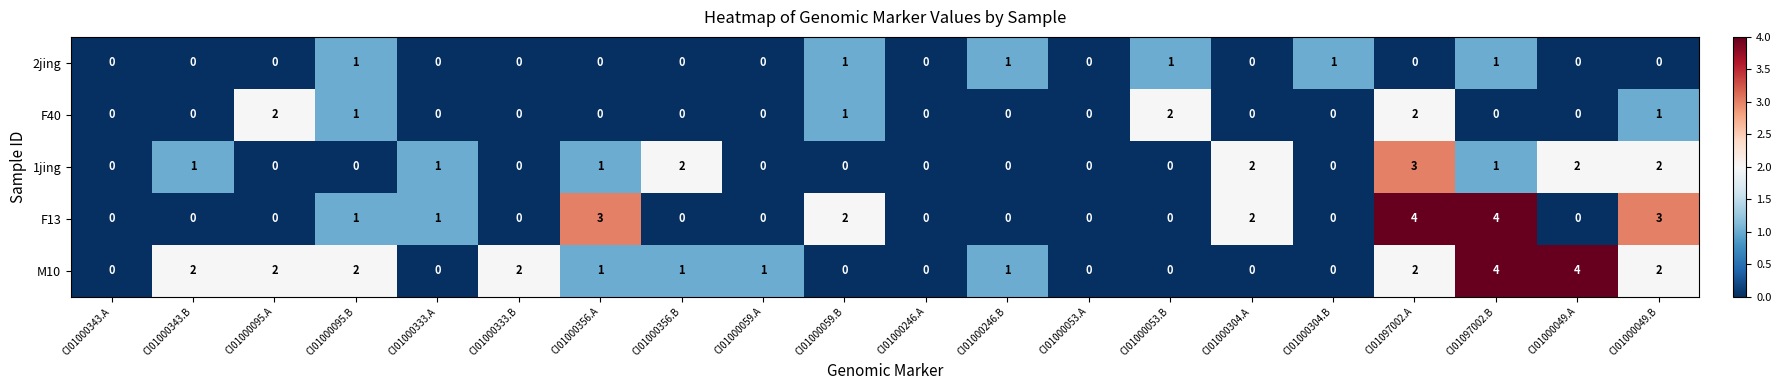

The value of F13 at CI01000246.A is 0. True or false?

True